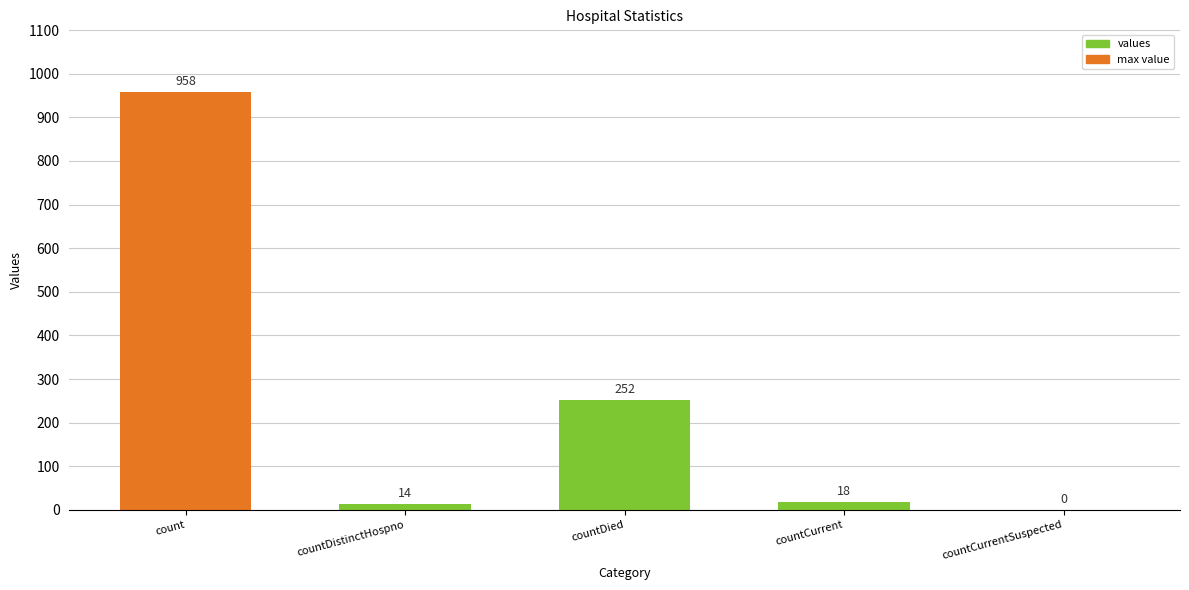

Where does the data first go above 18?

count